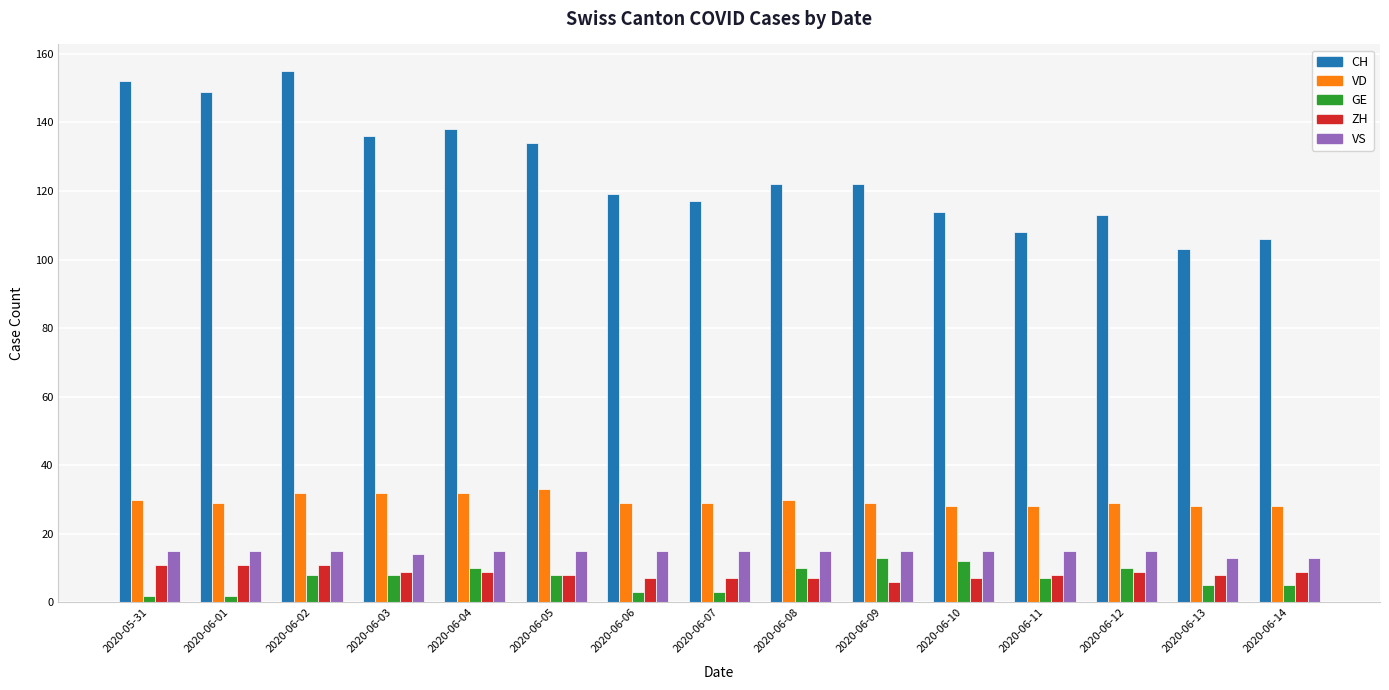

Which label corresponds to the largest value in the chart?

2020-06-02